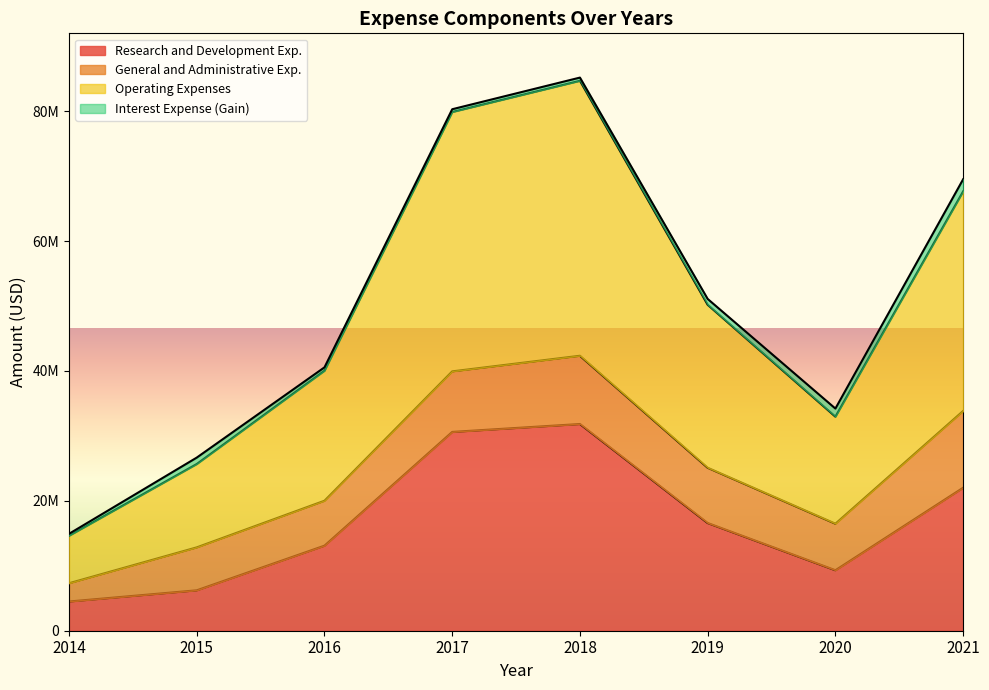

How many data points in Operating Expenses are above 50196632?

3